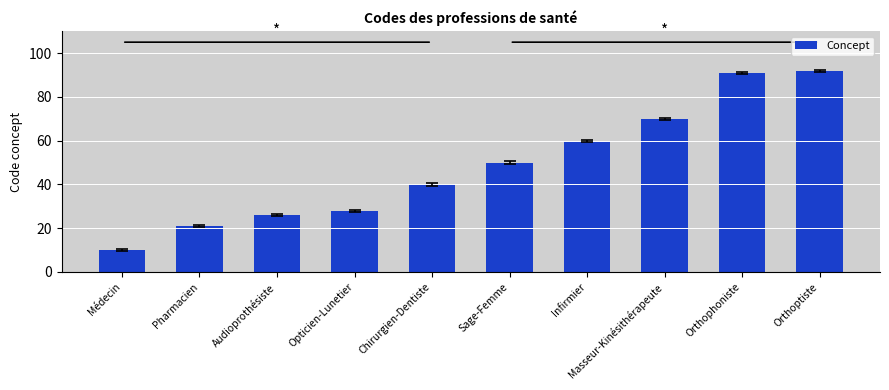

How many data points are less than 50?

5